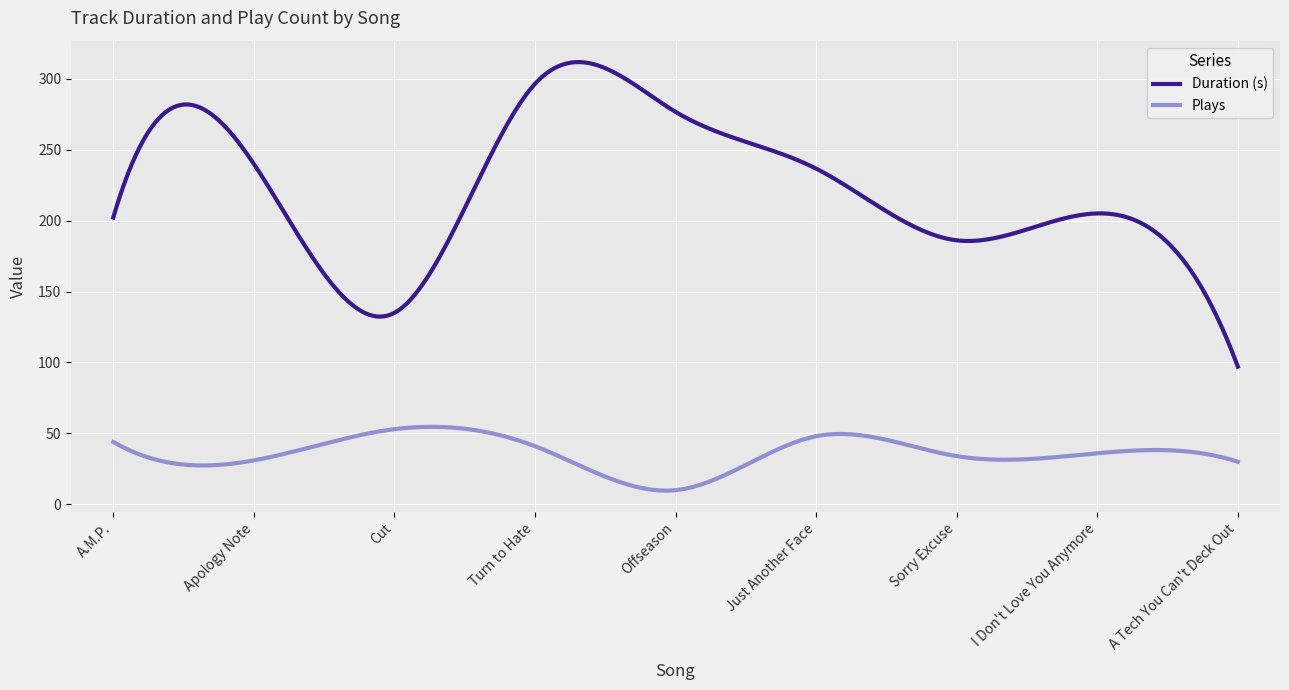

List the series in order of their overall mean, highest first.

Duration (s), Plays